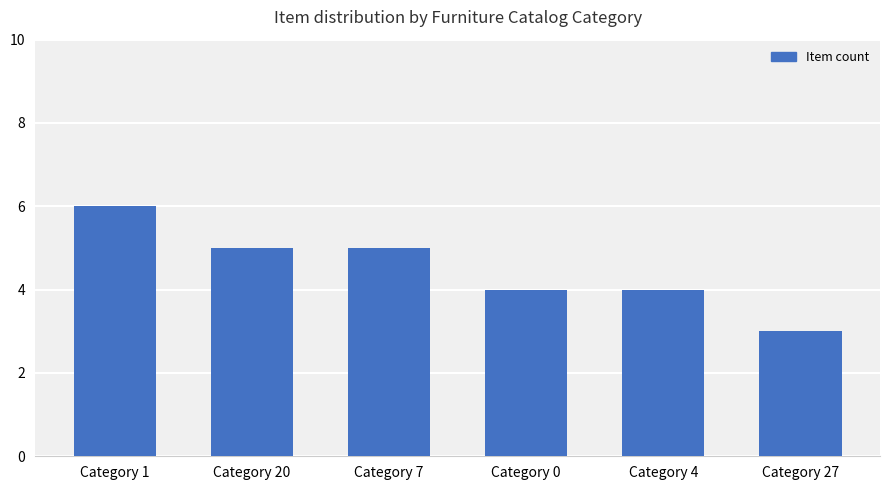

How many data points does each series have?

6